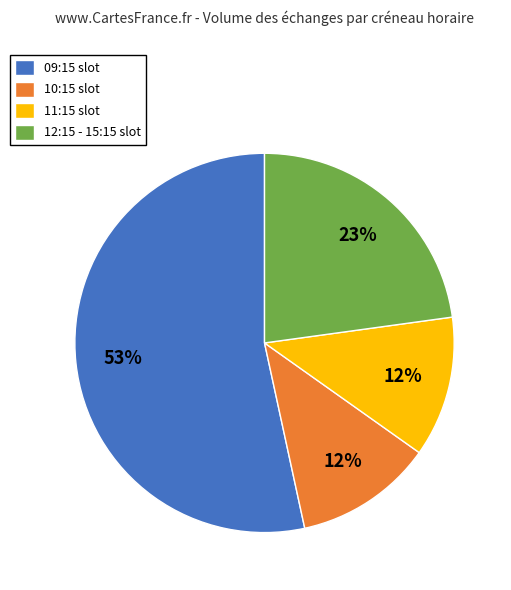

To the nearest percent, what is the combined percentage of 11:15 slot and 10:15 slot?

24%